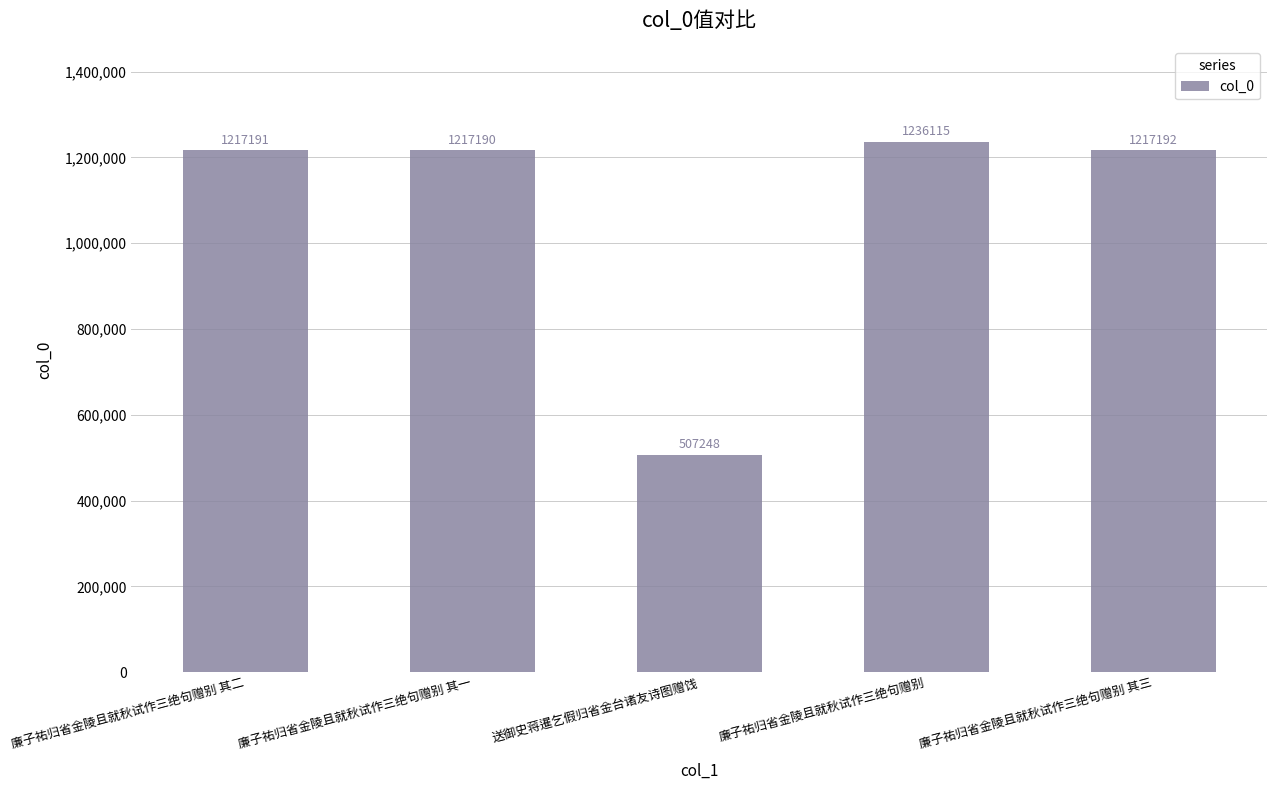

How many data points are less than 1217191?

2